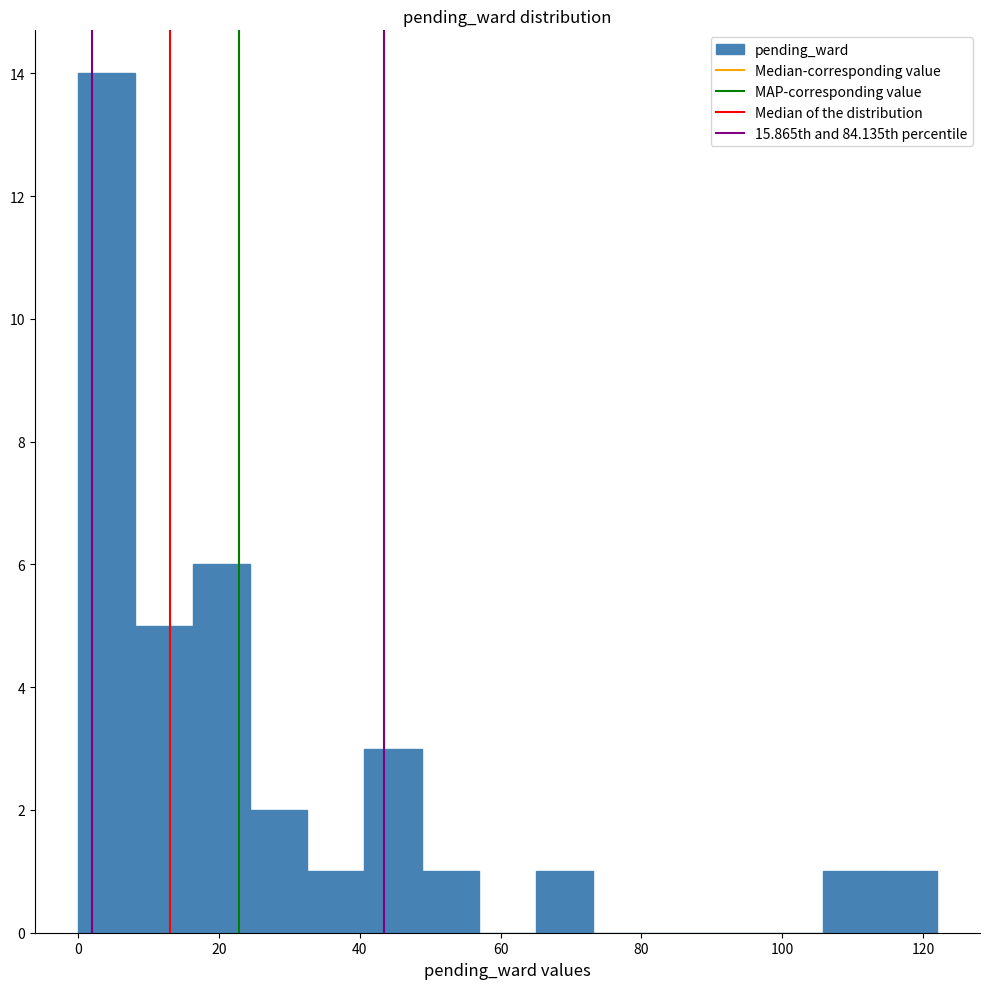

How tall is the bar that spans 106 to 114 on the x-axis? Neither the bar edges nor the heights are printed on the chart, so give them approximately, as read against the axes.

1